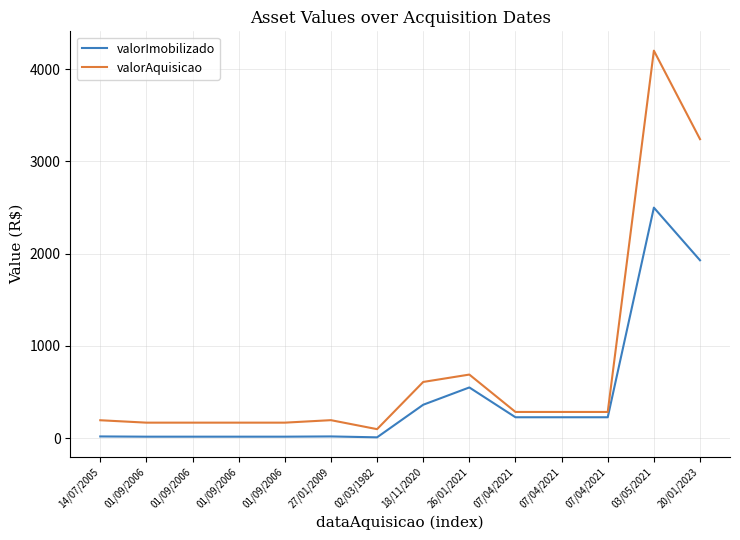

At how many categories does at least one series exceed 189?

9